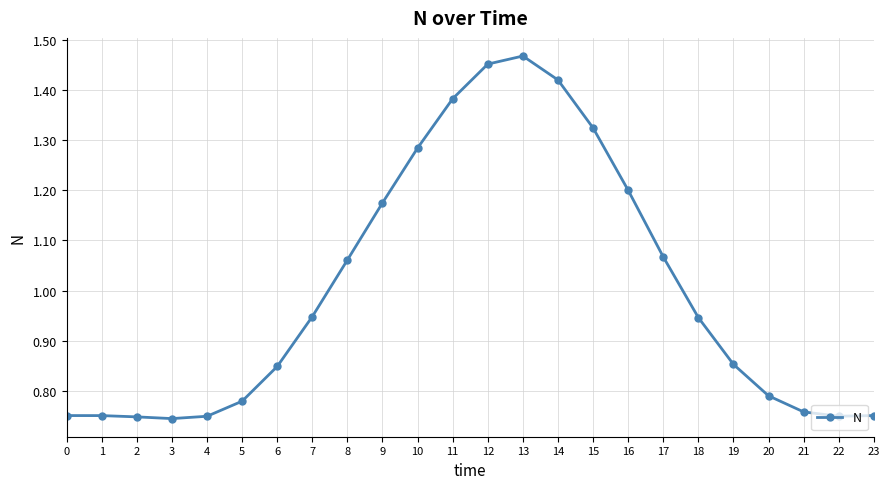

Which category has the highest value across all series?

13